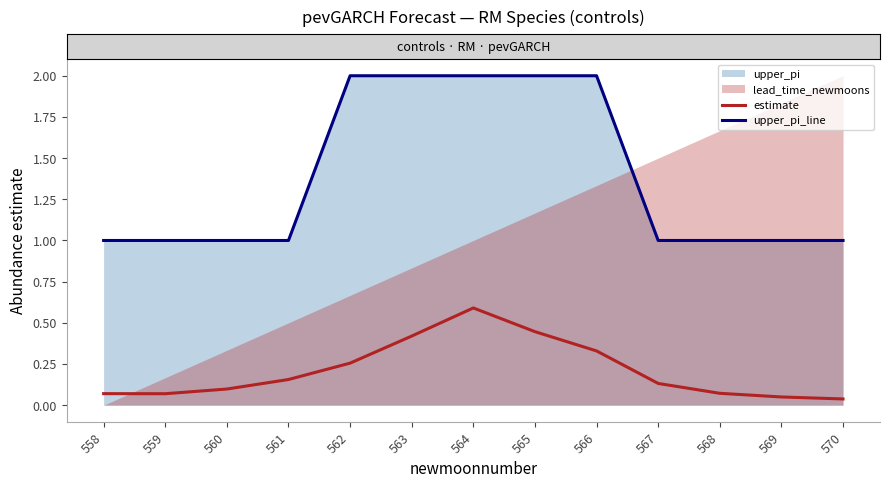

What is the sum of all upper_pi_line values?

18.0